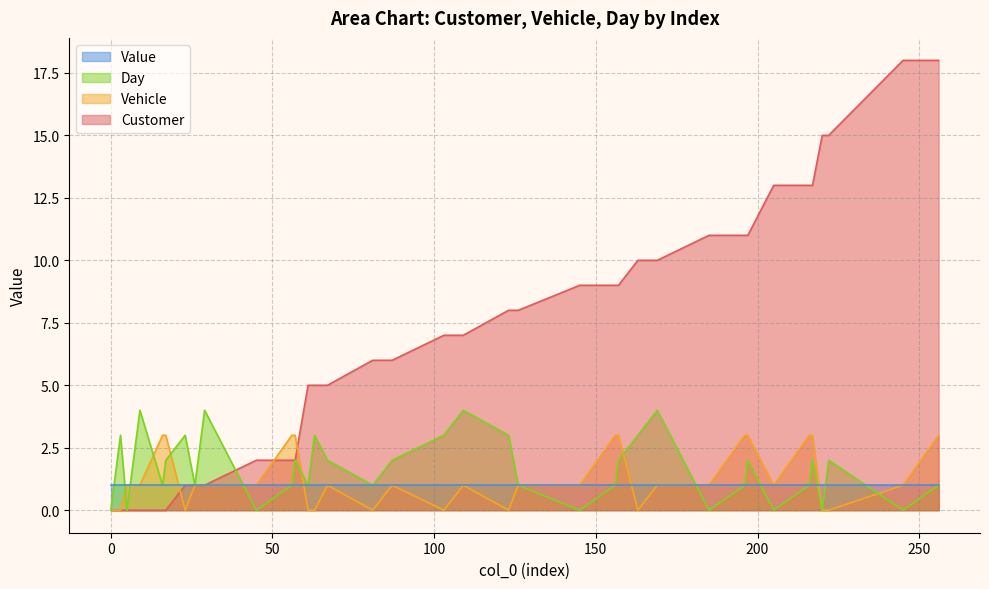

List the series in order of their peak value, highest first.

Customer, Day, Vehicle, Value